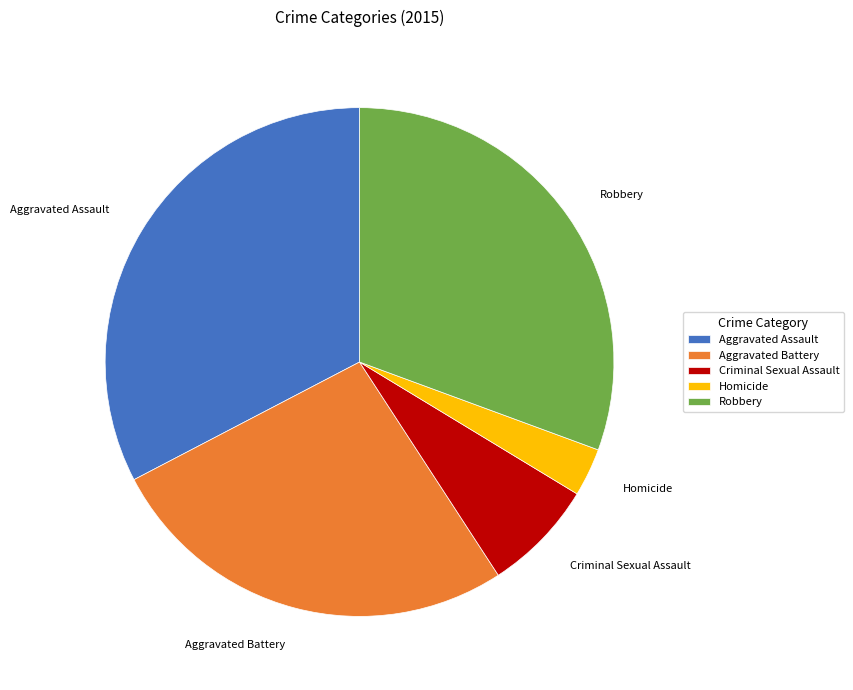

Combined, do Robbery and Homicide account for over 50%?

No